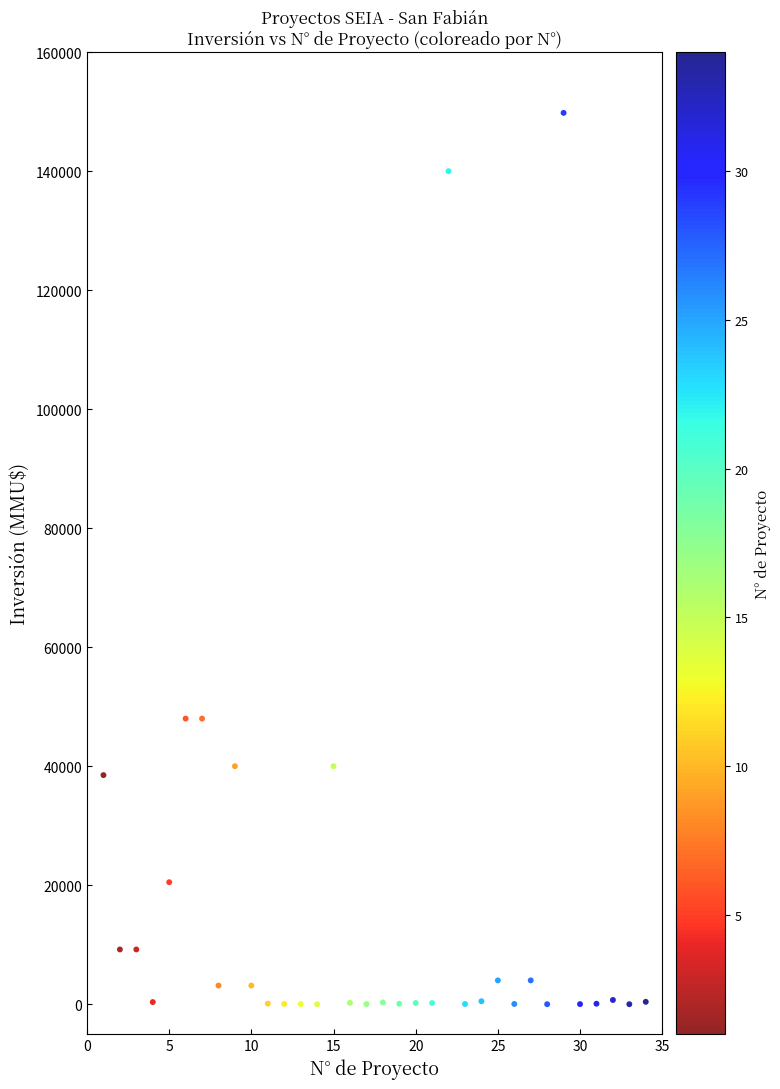

What is the range of Y values (max minus min)?

149800